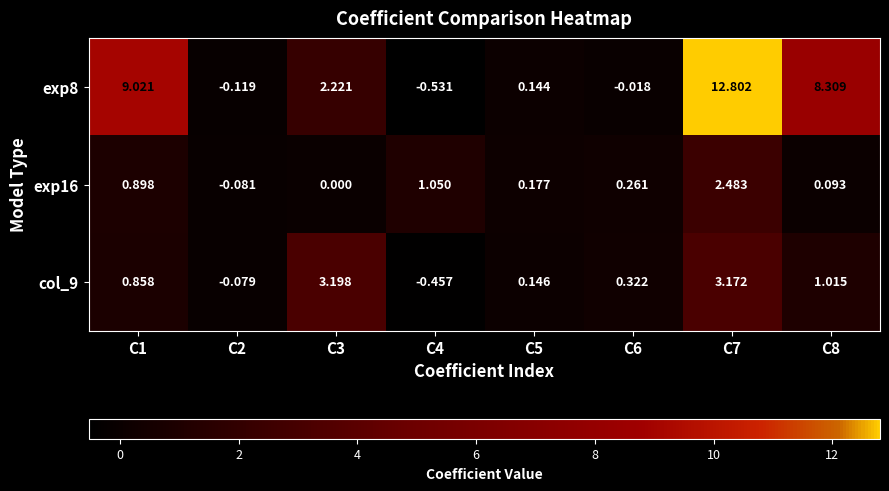

Is the value of exp16 at C3 greater than the value of col_9 at C6?

No